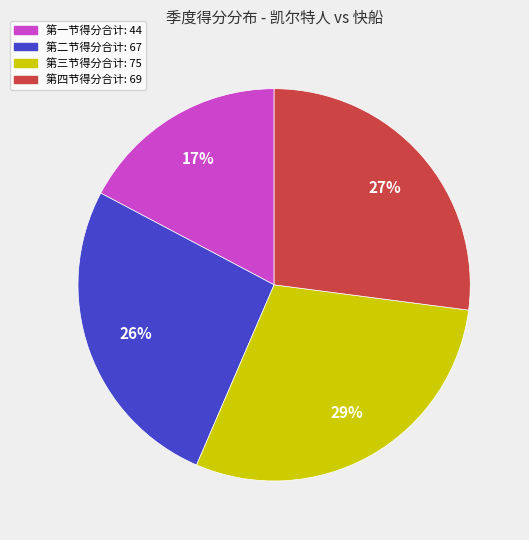

To the nearest percent, what is the average slice percentage?

25%